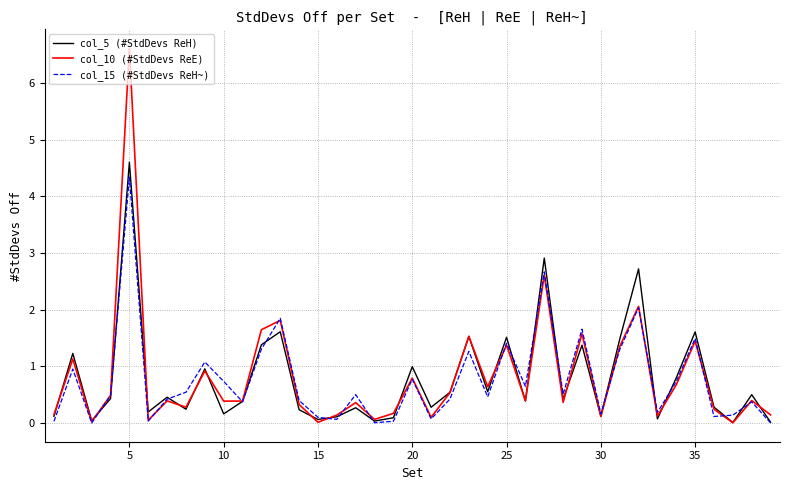

Which series has the widest spread of values?

col_10 (#StdDevs ReE)